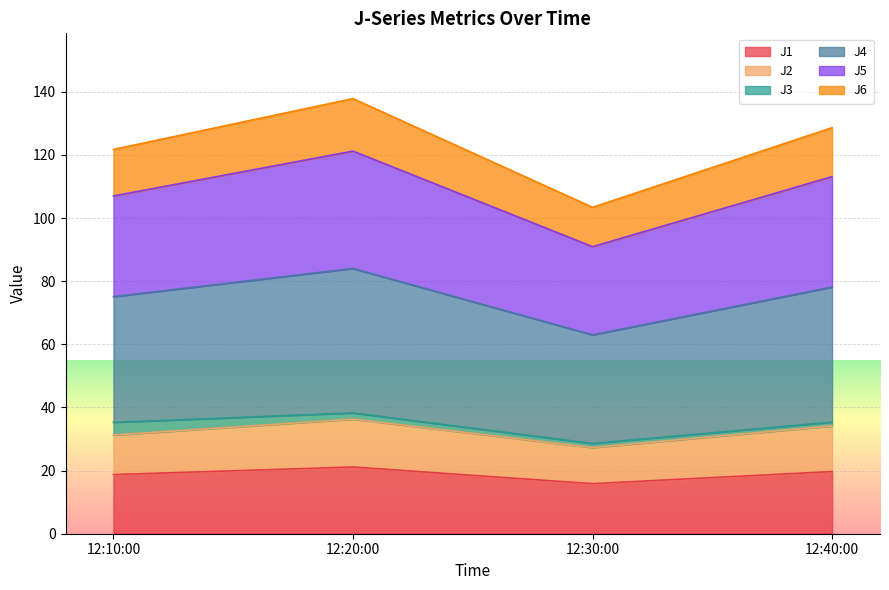

True or false: J2 and J5 cross at least once.

False